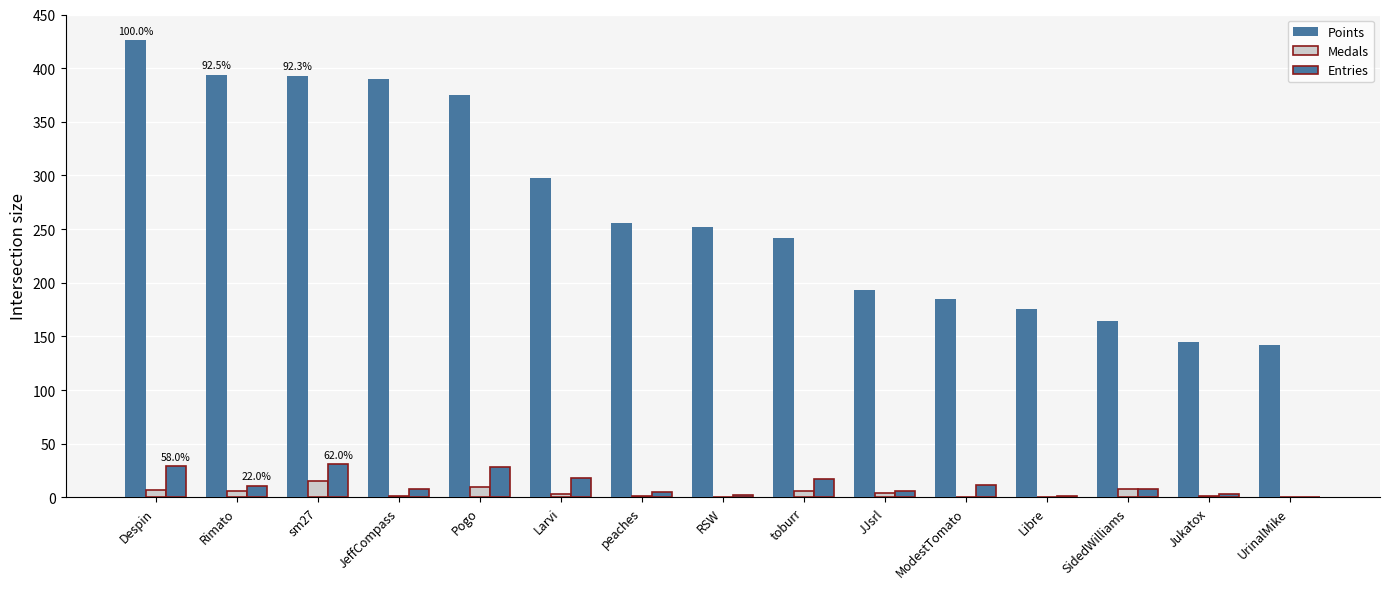

What is the value of the Entries bar at the 12th from the left?

1